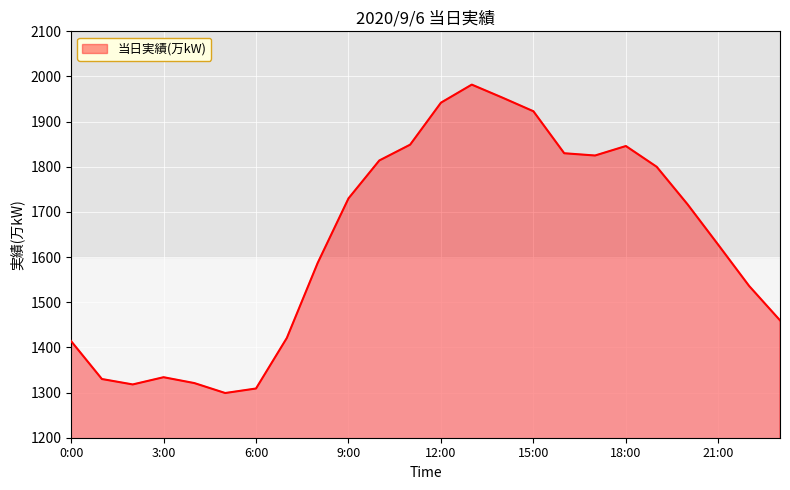

What is the difference between the maximum and minimum values?

683